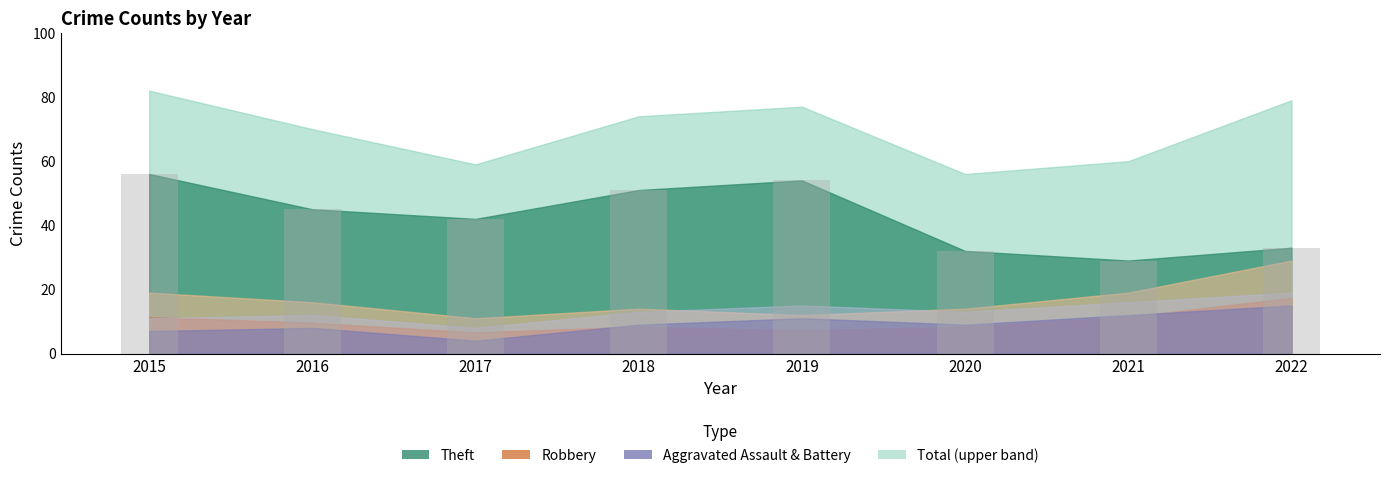

List the labels in order of value, largest first.

2015, 2019, 2018, 2016, 2017, 2022, 2020, 2021